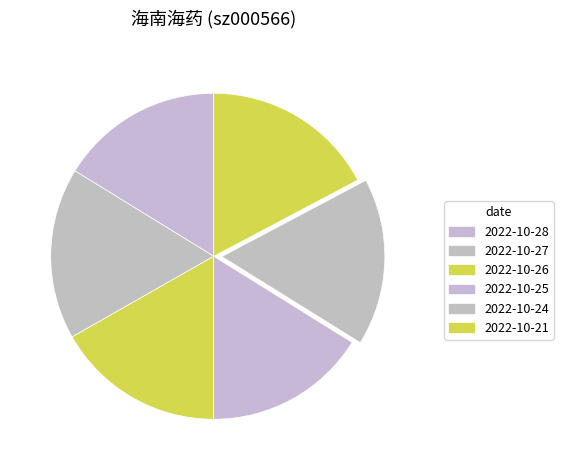

Which has a higher value, 2022-10-28 or 2022-10-27?

2022-10-27